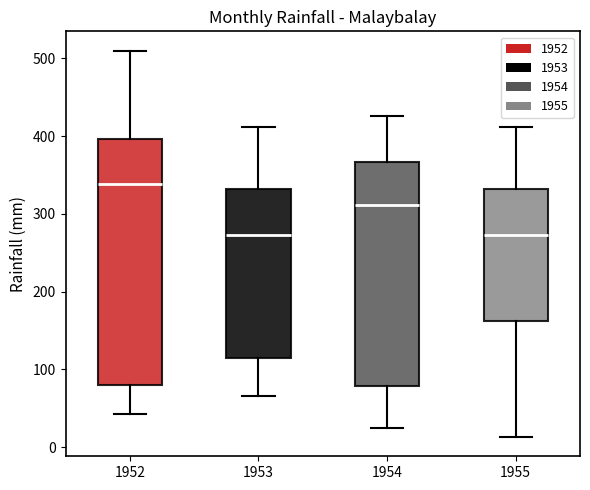

Which box is the tallest, from its lower edge to its upper edge?

1952